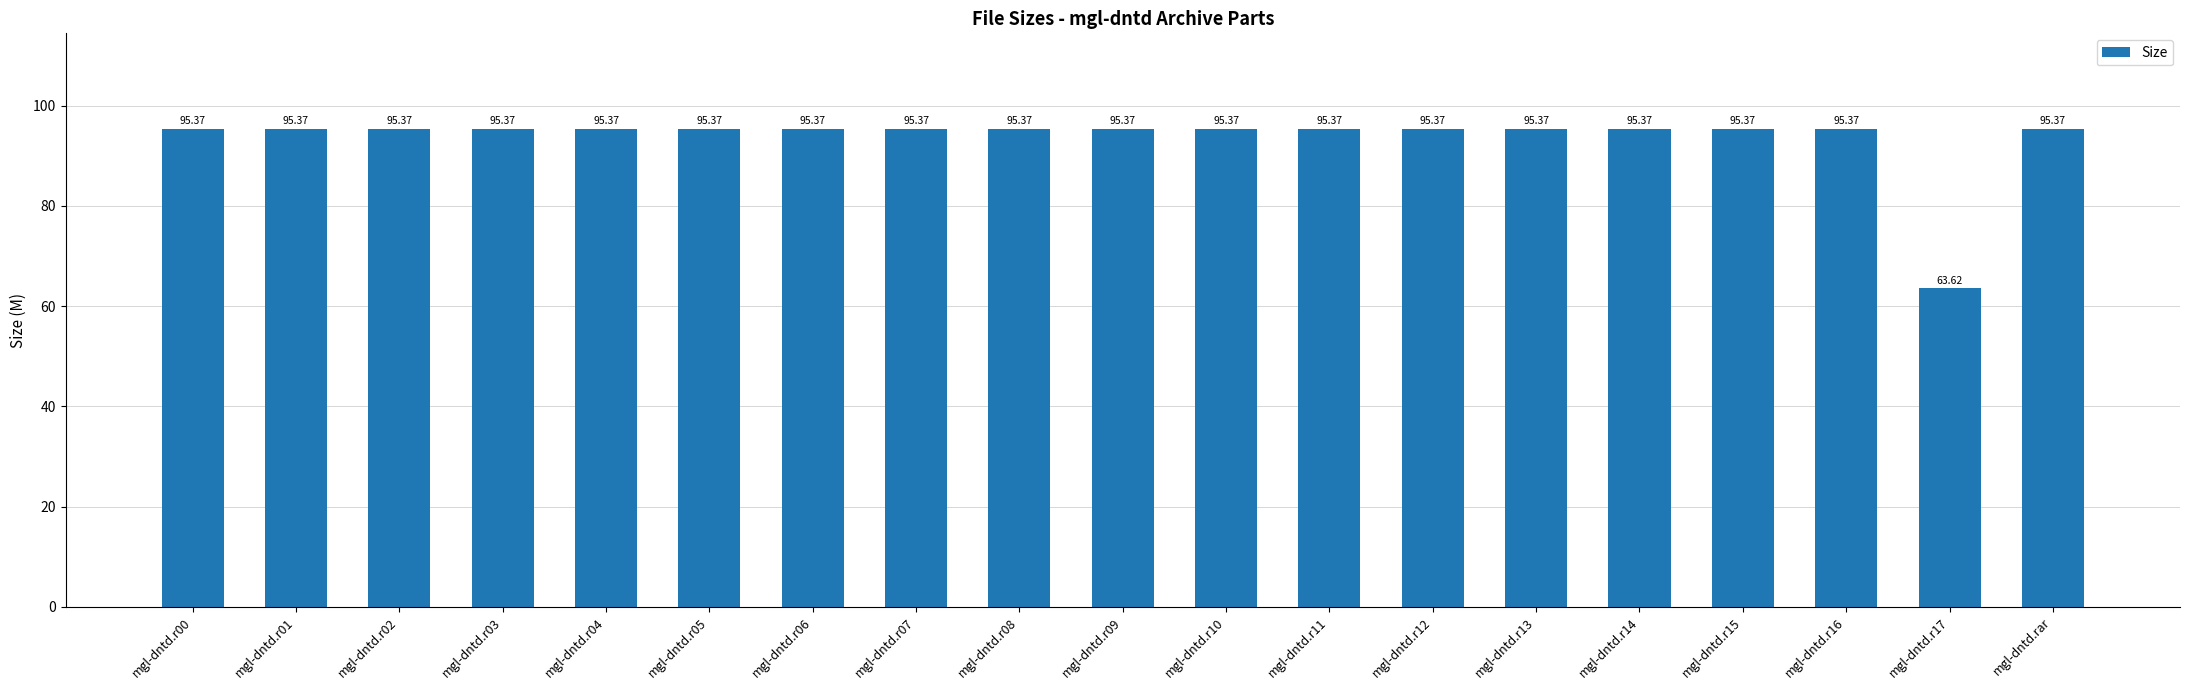

Does the chart contain any negative values?

No